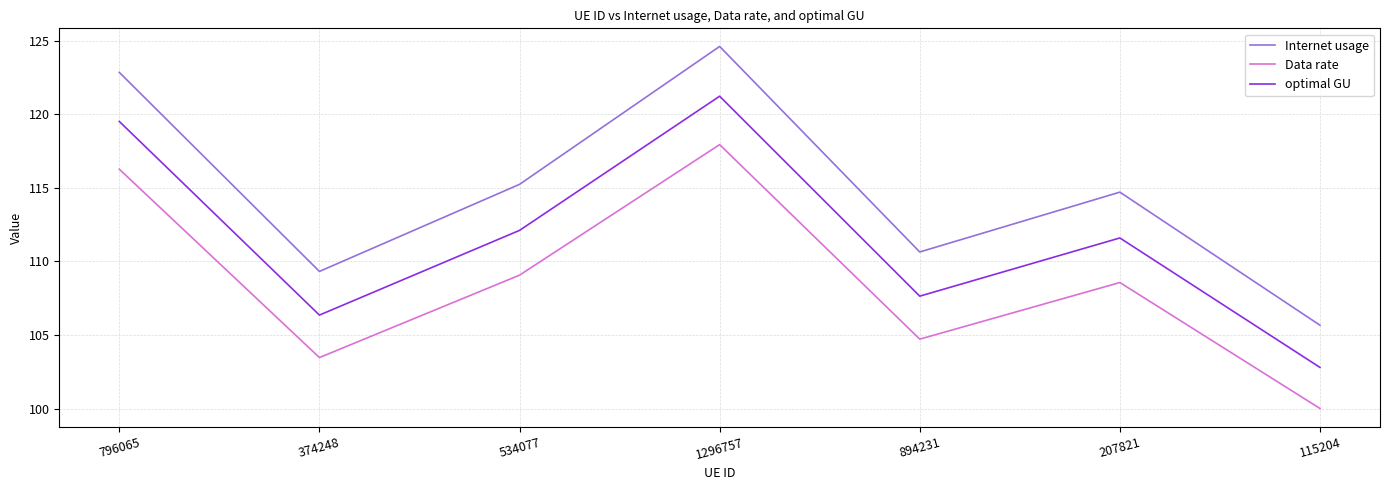

Reading right to left, list all the values displayed in this chart.

Internet usage: 105.7	114.7	110.6	124.6	115.2	109.3	122.9
Data rate: 100.0	108.6	104.7	117.9	109.1	103.5	116.3
optimal GU: 102.8	111.6	107.6	121.2	112.1	106.4	119.5